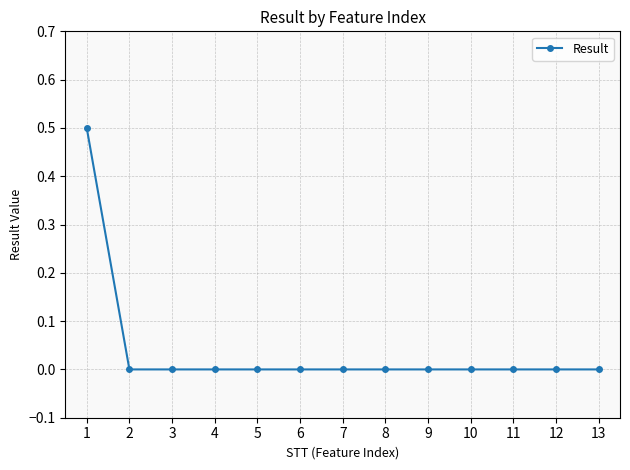

Reading right to left, list all the values displayed in this chart.

0.0	0.0	0.0	0.0	0.0	0.0	0.0	0.0	0.0	0.0	0.0	0.0	0.5